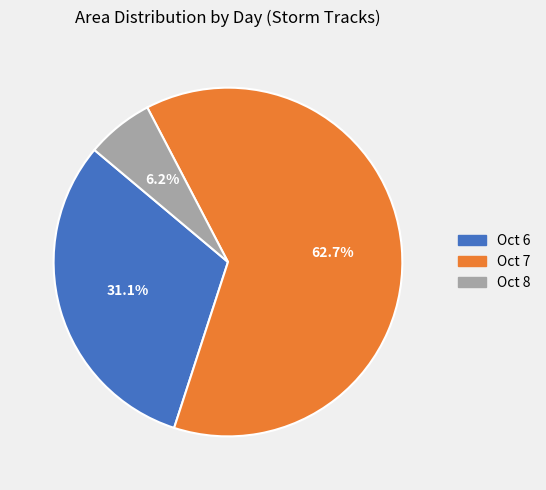

Is there a majority slice in this chart?

Yes